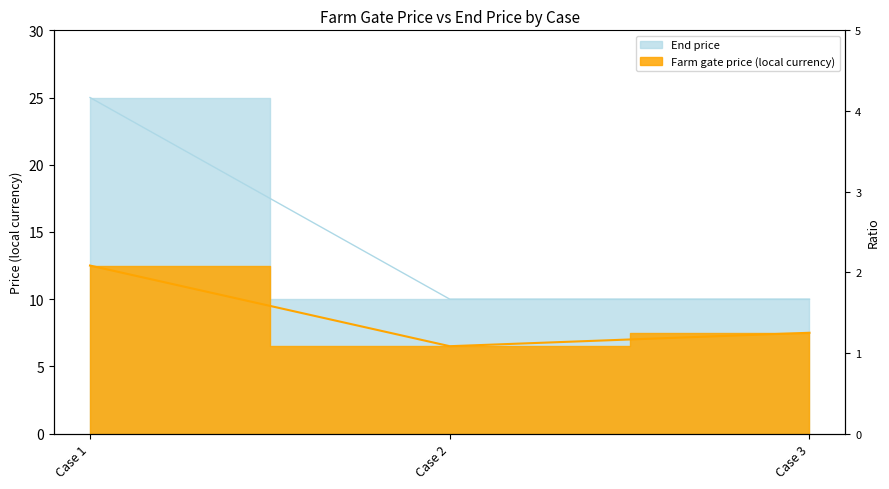

What is the value of the Farm gate price (local currency) point at the 2nd from the left?

6.5